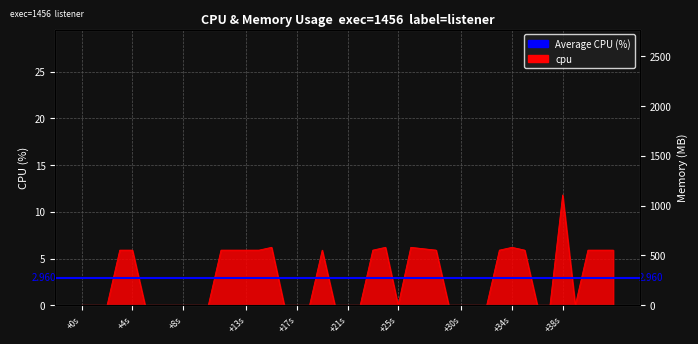

What is the sum of all values?

107.4